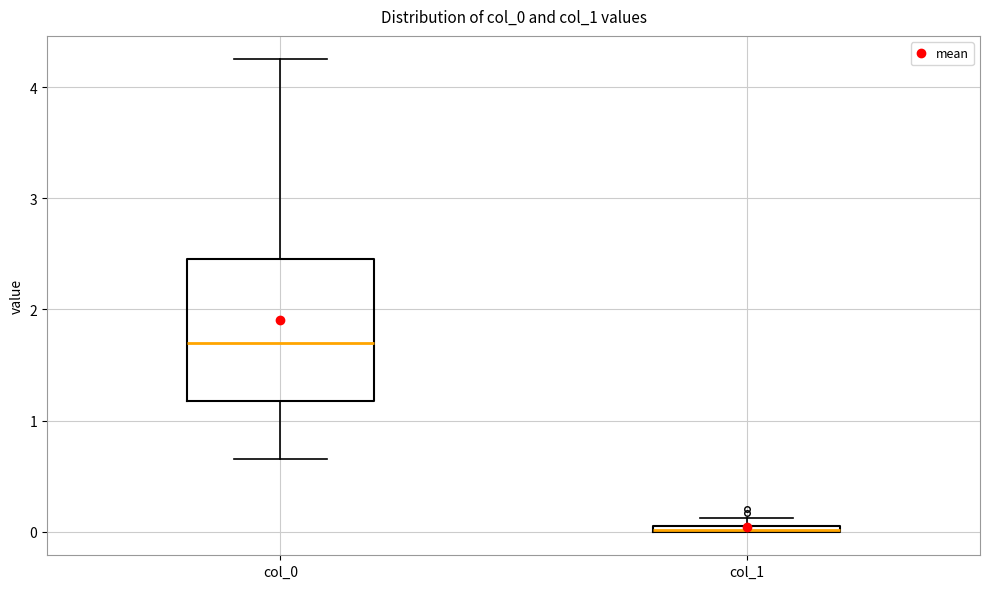

Where is the upper edge of the box for col_1 on the y-axis? The values are not printed on the chart, so give them approximately, as read against the axis.

0.1